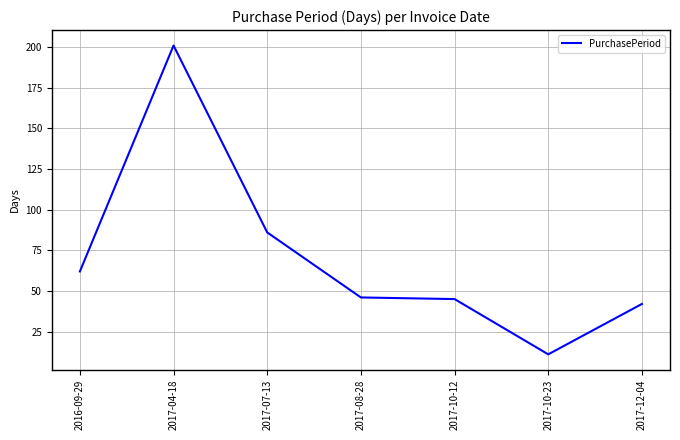

At which label is the value closest to 106?

2017-07-13